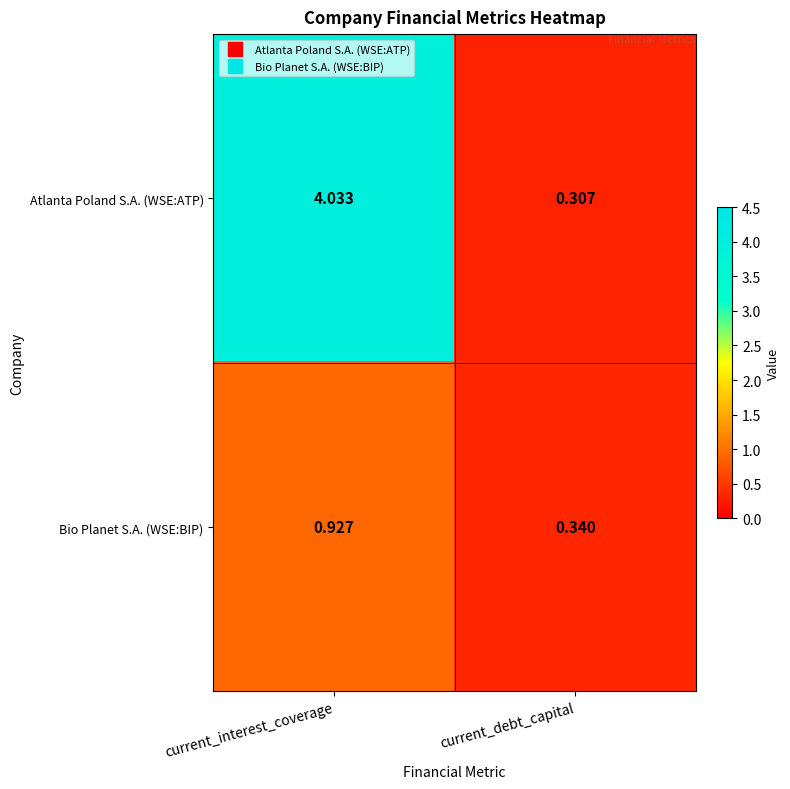

List the series in order of their overall mean, lowest first.

Bio Planet S.A. (WSE:BIP), Atlanta Poland S.A. (WSE:ATP)